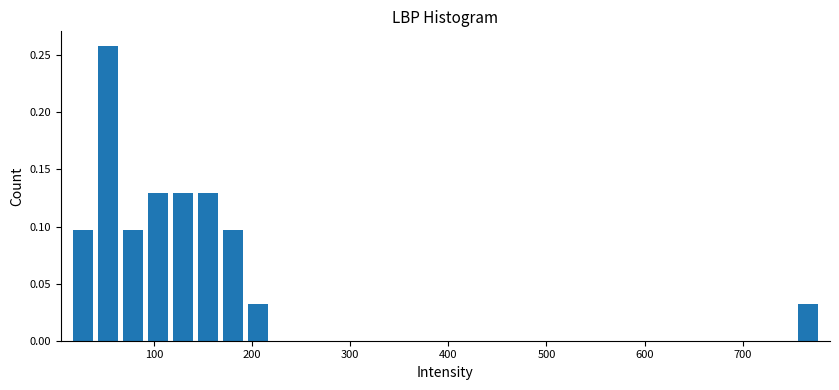

Around what value on the x-axis is the tallest bar? Give the approximate position of its centre, as read against the axis.

50